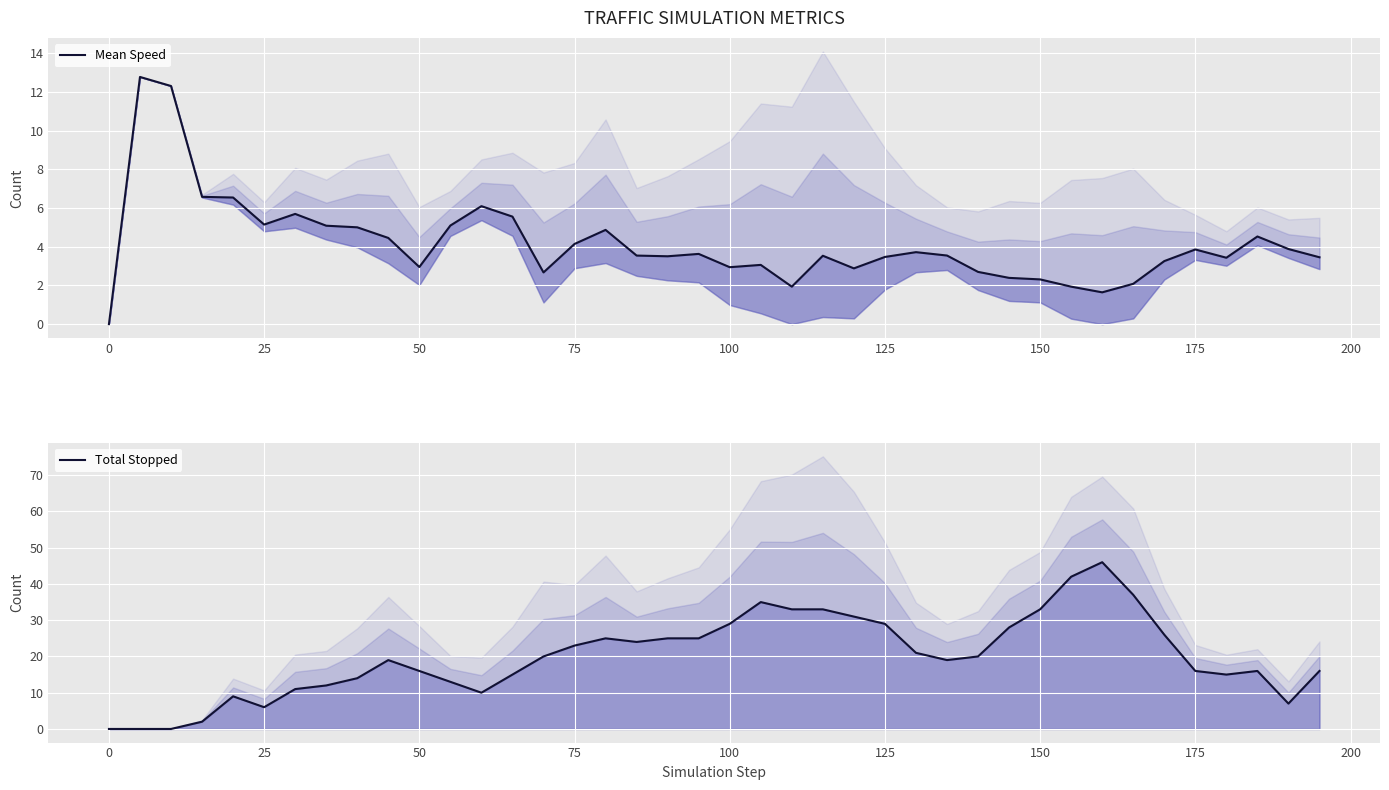

Rank the series by their maximum value, from highest to lowest.

Total Stopped, Mean Speed